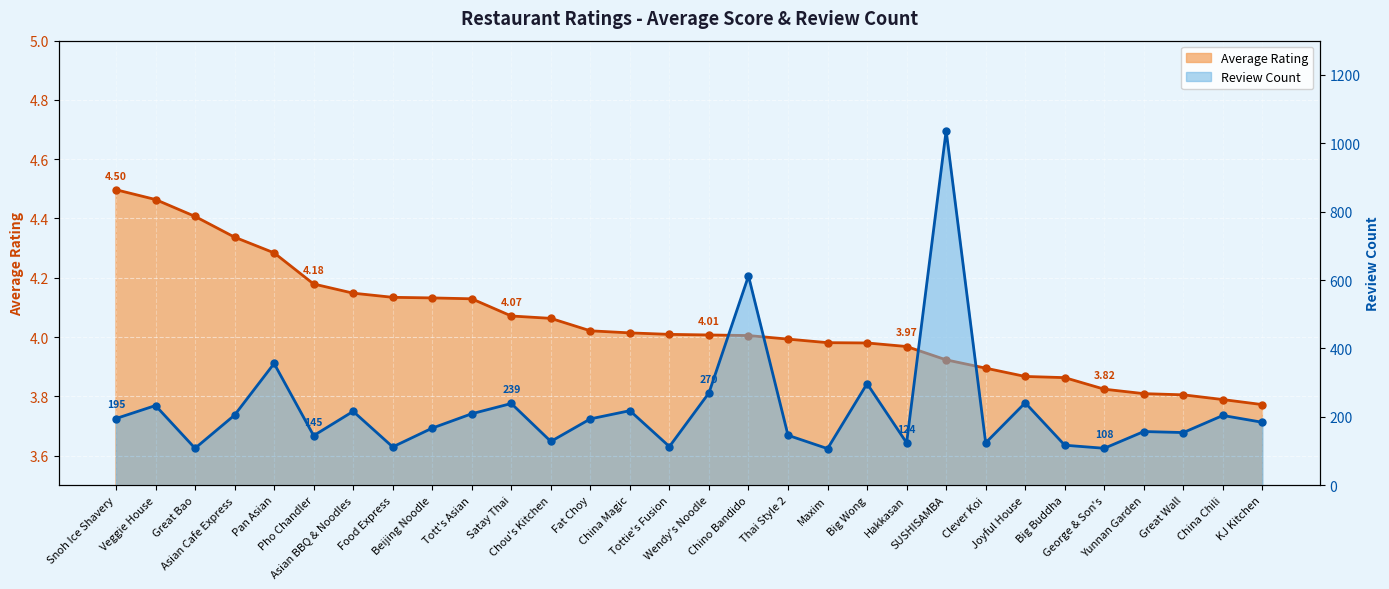

Reading right to left, transcribe all the data shown in this chart.

average: KJ Kitchen=3.8	China Chili=3.8	Great Wall=3.8	Yunnan Garden=3.8	George & Son's=3.8	Big Buddha=3.9	Joyful House=3.9	Clever Koi=3.9	SUSHISAMBA=3.9	Hakkasan=4.0	Big Wong=4.0	Maxim=4.0	Thai Style 2=4.0	Chino Bandido=4.0	Wendy's Noodle=4.0	Tottie's Fusion=4.0	China Magic=4.0	Fat Choy=4.0	Chou's Kitchen=4.1	Satay Thai=4.1	Tott's Asian=4.1	Beijing Noodle=4.1	Food Express=4.1	Asian BBQ & Noodles=4.1	Pho Chandler=4.2	Pan Asian=4.3	Asian Cafe Express=4.3	Great Bao=4.4	Veggie House=4.5	Snoh Ice Shavery=4.5
count: KJ Kitchen=184.0	China Chili=204.0	Great Wall=154.0	Yunnan Garden=157.0	George & Son's=108.0	Big Buddha=117.0	Joyful House=241.0	Clever Koi=124.0	SUSHISAMBA=1037.0	Hakkasan=124.0	Big Wong=297.0	Maxim=107.0	Thai Style 2=146.0	Chino Bandido=612.0	Wendy's Noodle=270.0	Tottie's Fusion=113.0	China Magic=218.0	Fat Choy=194.0	Chou's Kitchen=128.0	Satay Thai=239.0	Tott's Asian=209.0	Beijing Noodle=167.0	Food Express=112.0	Asian BBQ & Noodles=216.0	Pho Chandler=145.0	Pan Asian=356.0	Asian Cafe Express=205.0	Great Bao=108.0	Veggie House=233.0	Snoh Ice Shavery=195.0